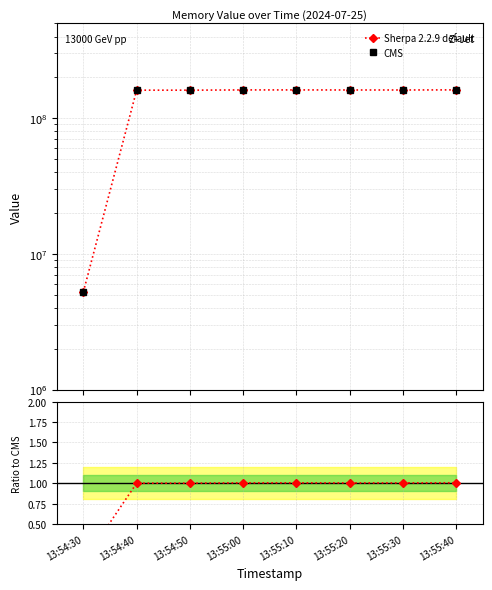

The Ratio to CMS series shows 1.0 at 13:55:30. True or false?

True